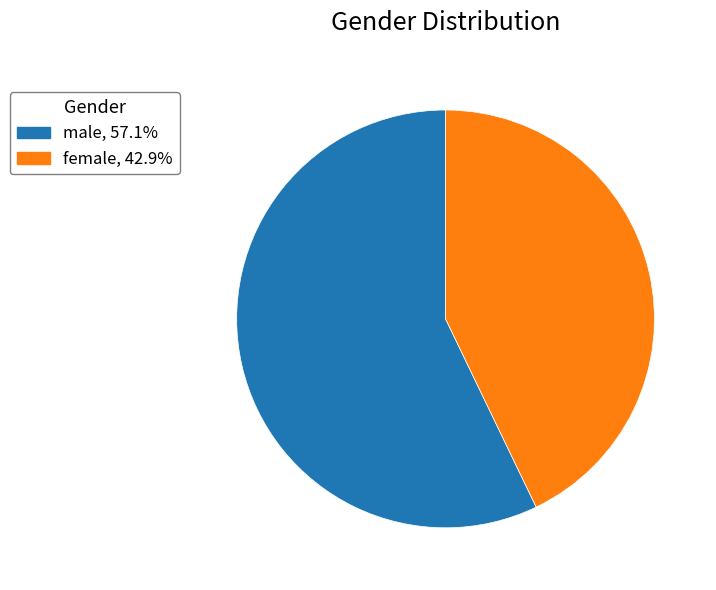

How many slices are in this pie chart?

2